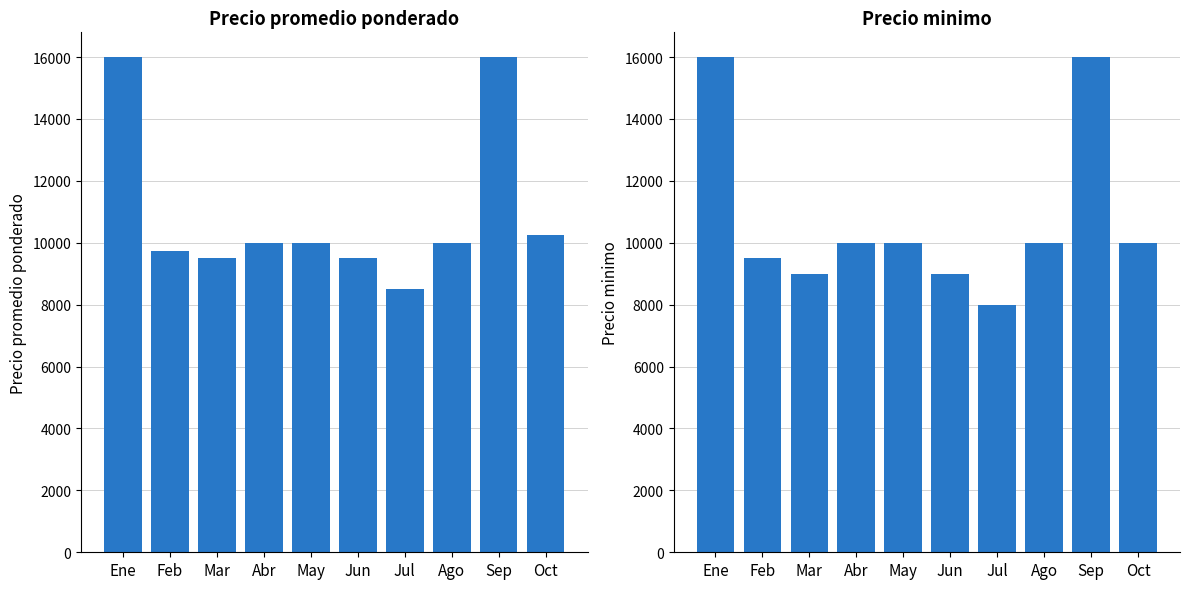

Reading left to right, what are all the values shown in this chart?

Precio promedio ponderado: 16000	9750	9500	10000	10000	9500	8500	10000	16000	10250
Precio minimo: 16000	9500	9000	10000	10000	9000	8000	10000	16000	10000